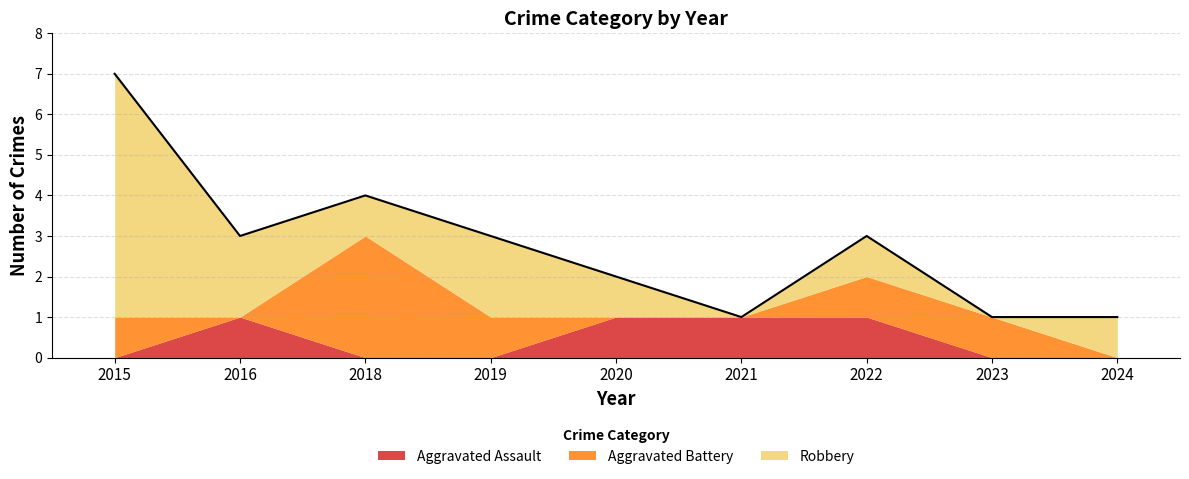

What is the sum of all Robbery values?

14